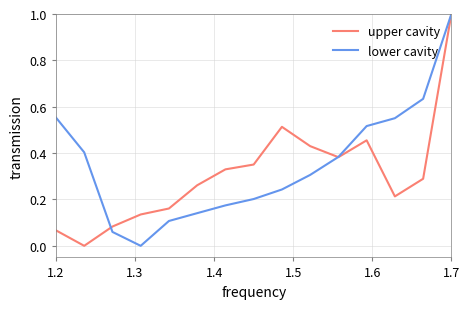

Which series has the largest total across all categories?

lower cavity